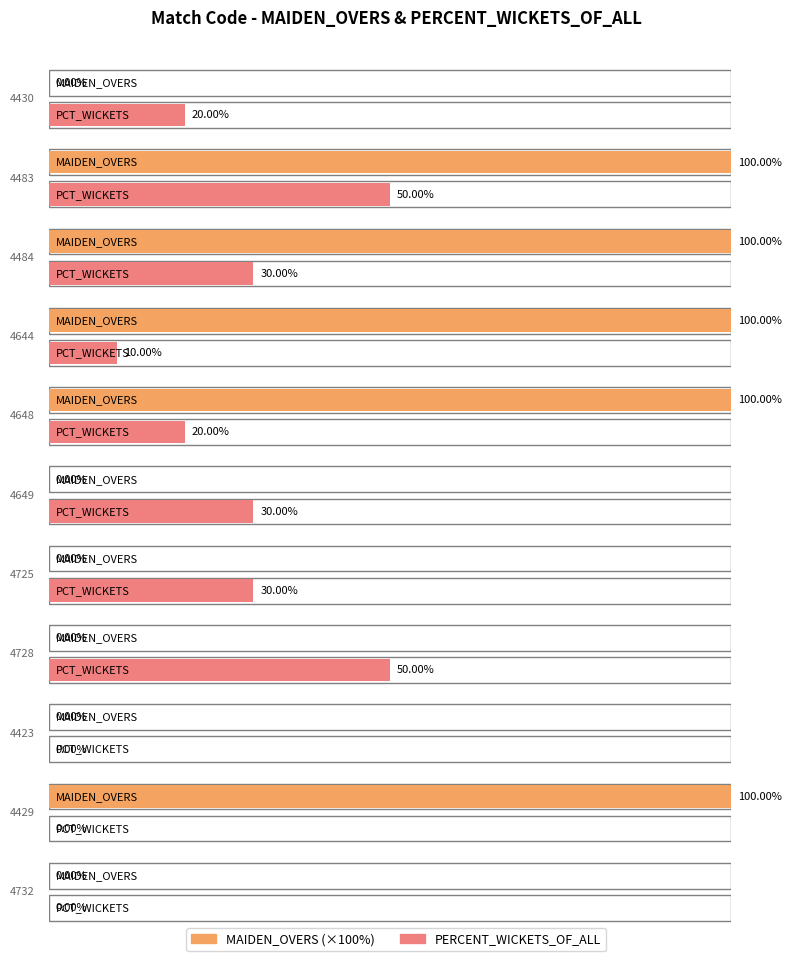

Which series has the widest spread of values?

PERCENT_WICKETS_OF_ALL